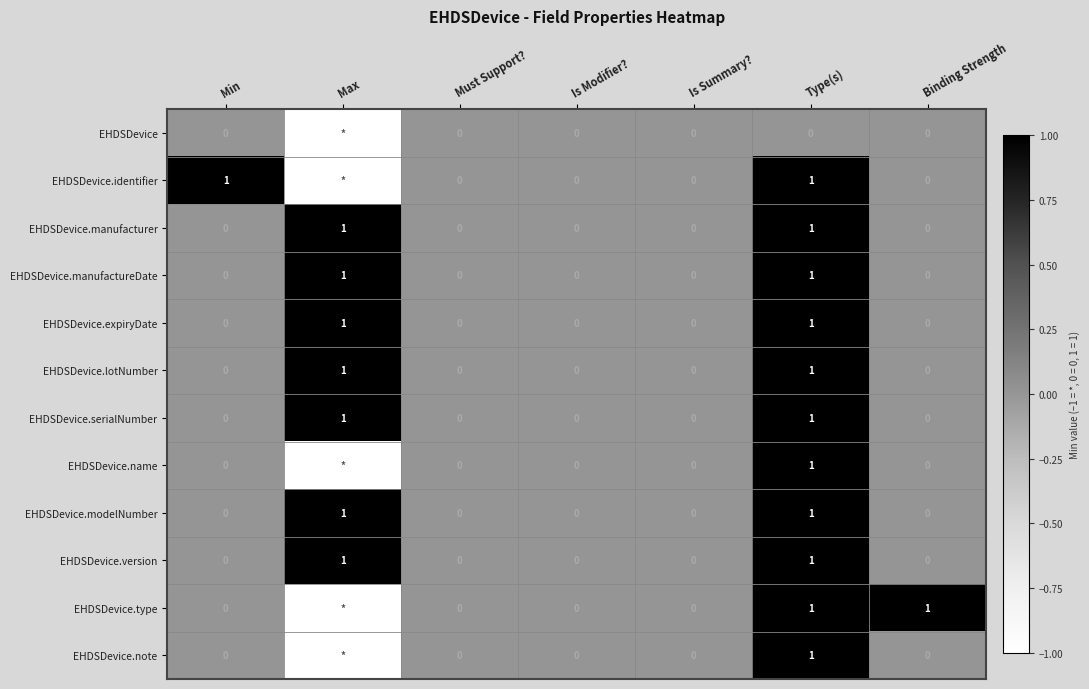

True or false: EHDSDevice.manufactureDate has a value of 0 at Is Summary?.

True